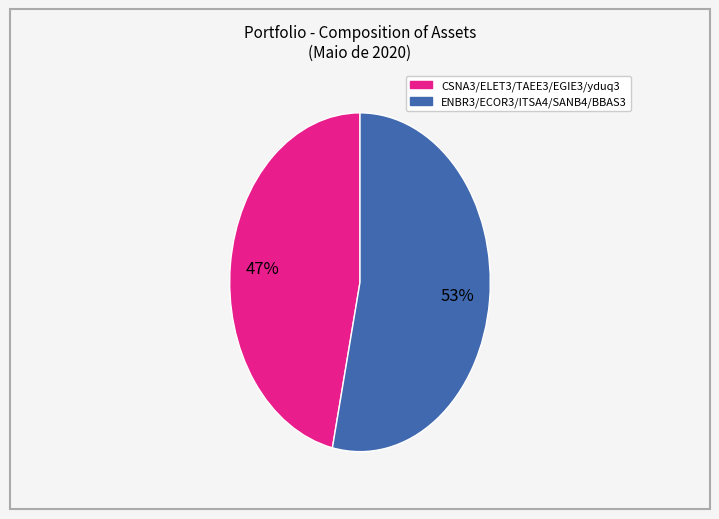

Is there any slice that represents more than half of the pie?

Yes